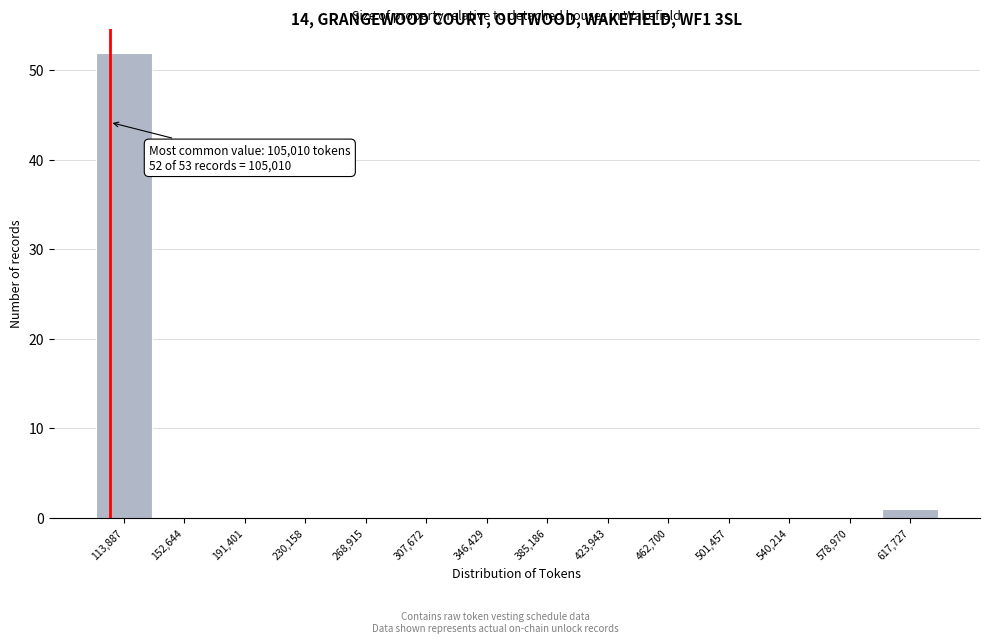

Over which range of the x-axis is the bar tallest?

95000 to 135000